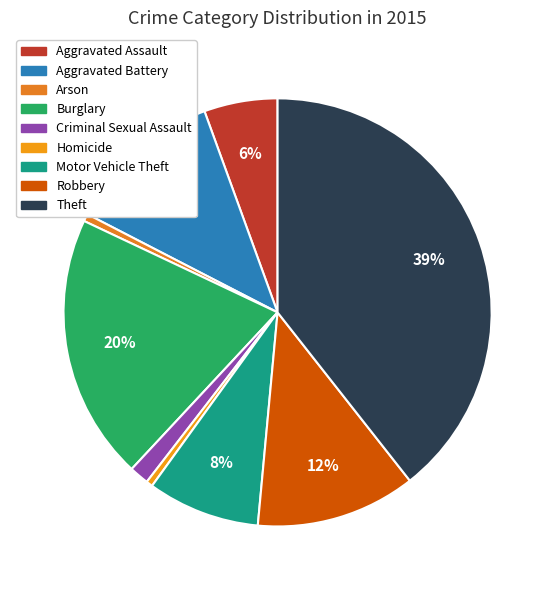

To the nearest percent, what is the difference between the largest and smallest slice percentages?

39%